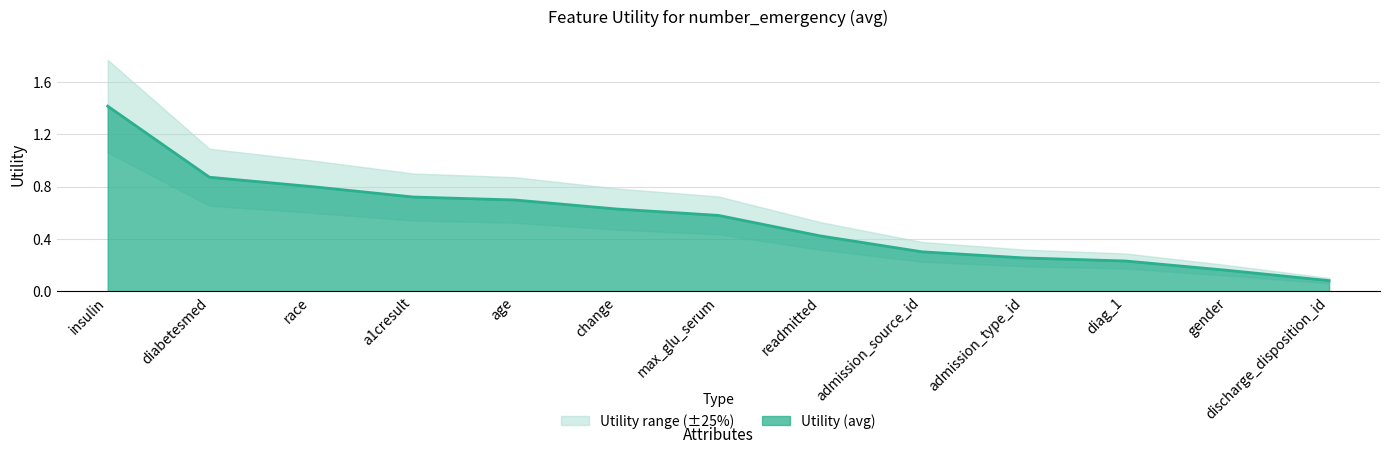

What is the label of the 4th point from the right?

admission_type_id